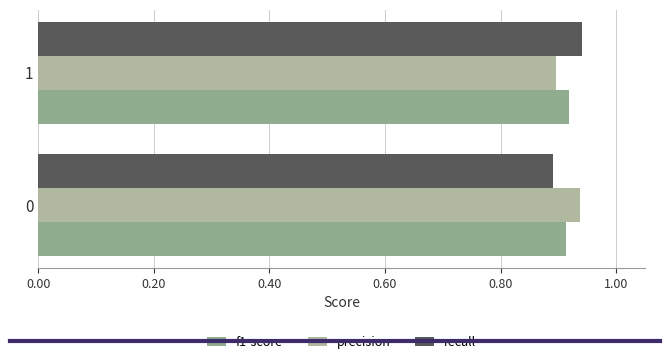

Which series has the largest range (max minus min)?

recall